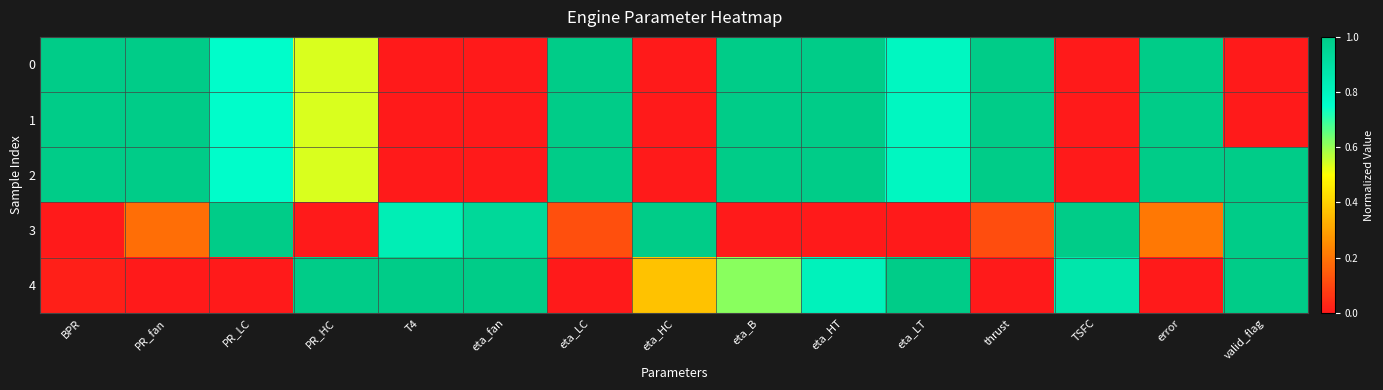

Between TSFC and eta_LT, which is larger?

eta_LT